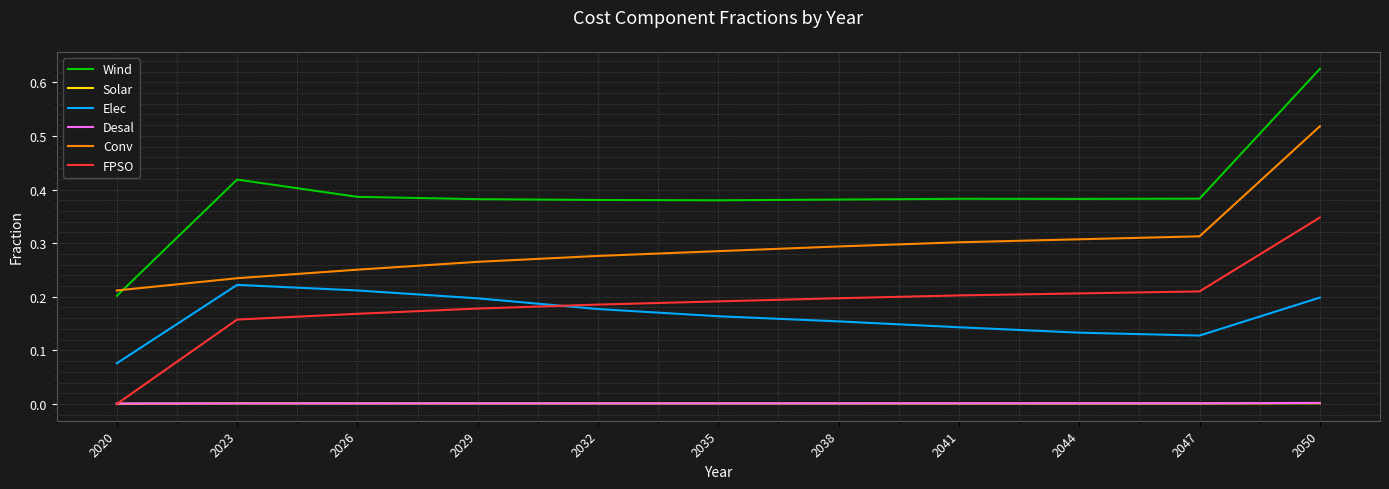

Is the value of Wind at 2041 greater than the value of Desal at 2041?

Yes